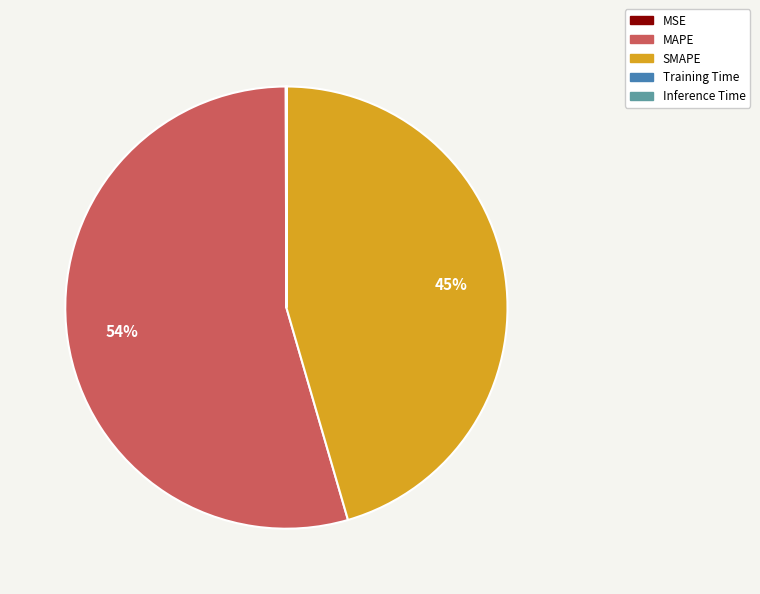

To the nearest percent, what portion does SMAPE represent?

45%